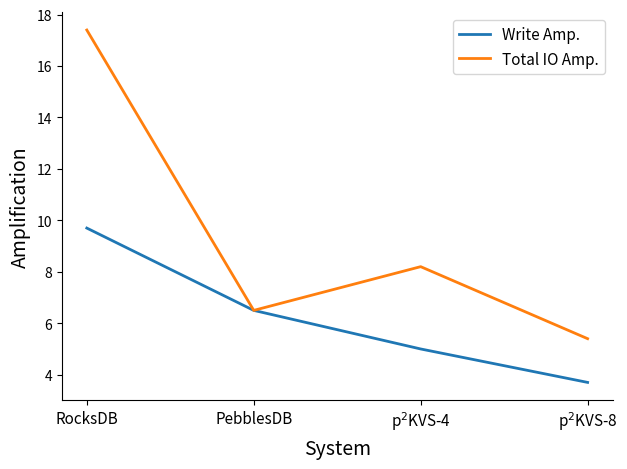

What is the total value across all series at RocksDB?

27.1